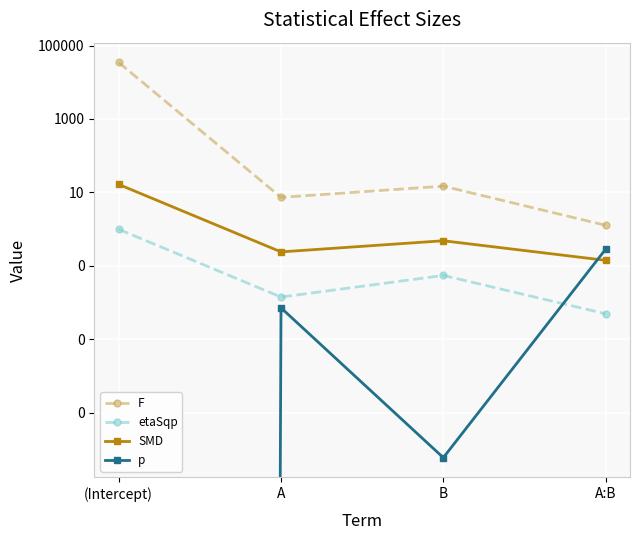

What is the difference between the maximum and second lowest values in the SMD series?

16.2